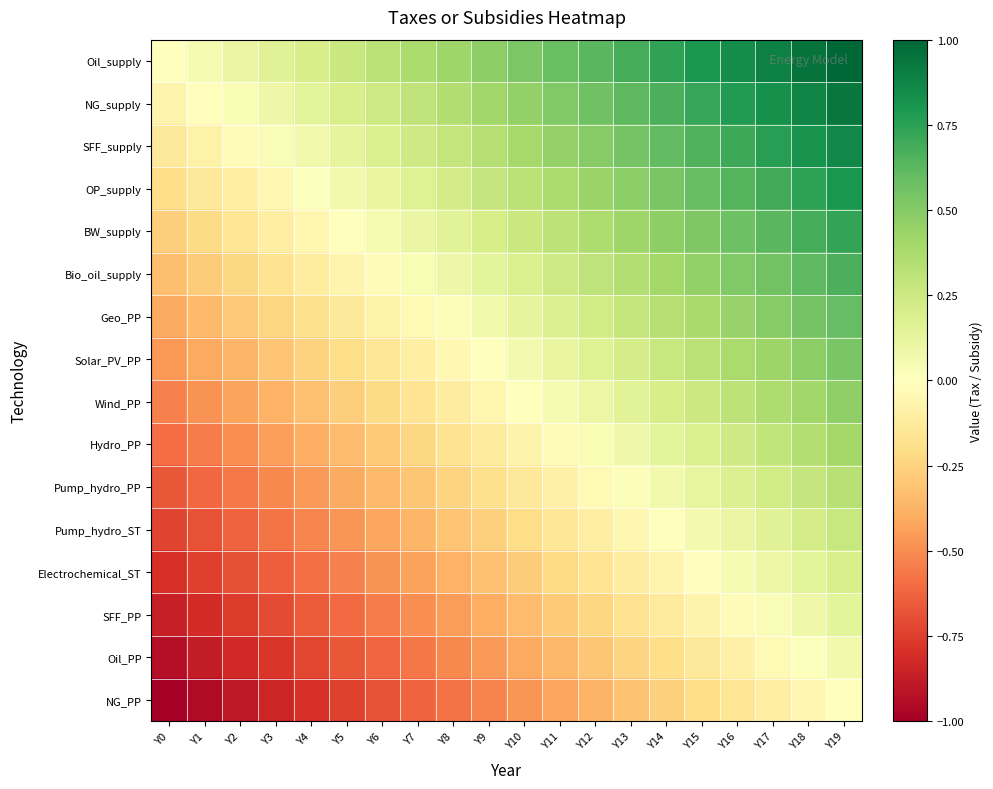

At which category is the sum across all series the highest?

Y19